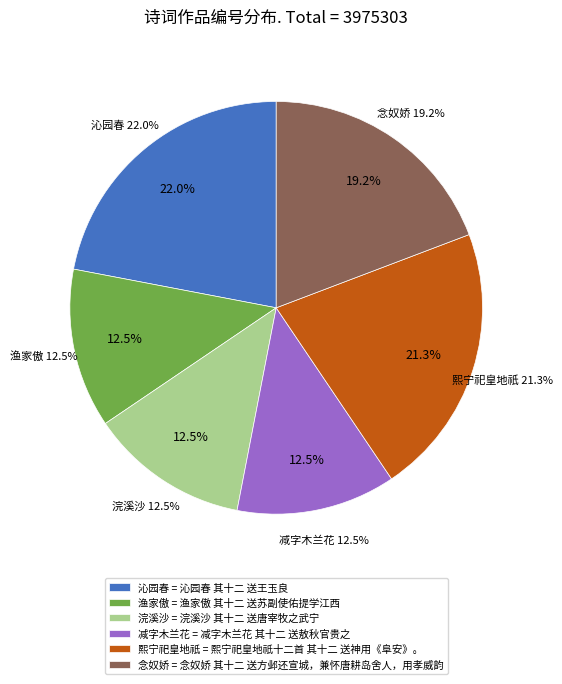

Is it true that 渔家傲 其十二 送苏副使佑提学江西 is 2% of the pie?

False